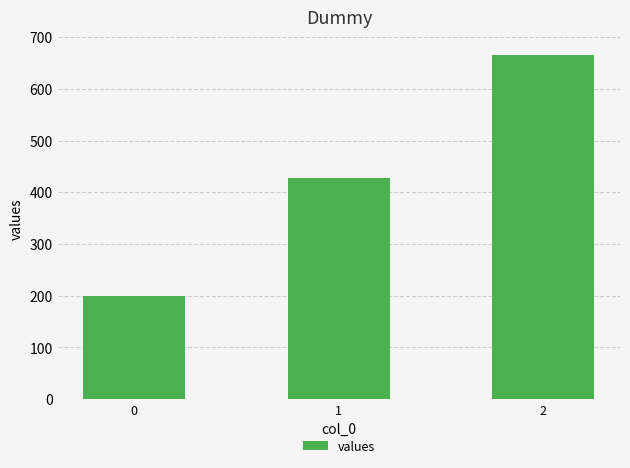

Reading left to right, list all the values displayed in this chart.

0=200.0	1=428.6	2=666.7